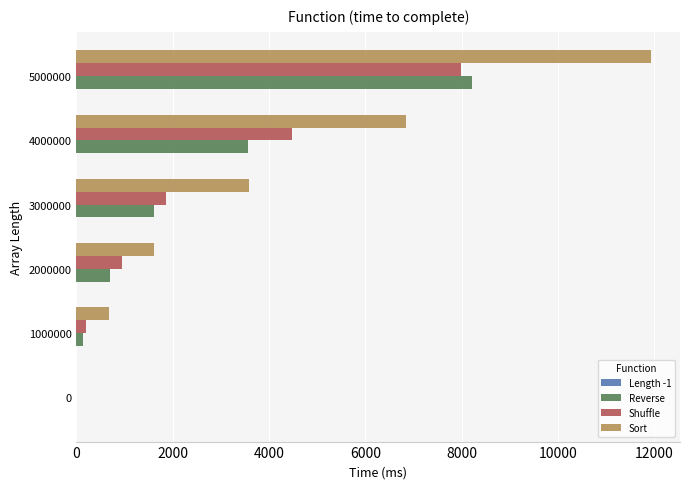

What is the sum of all Shuffle values?

15478.2